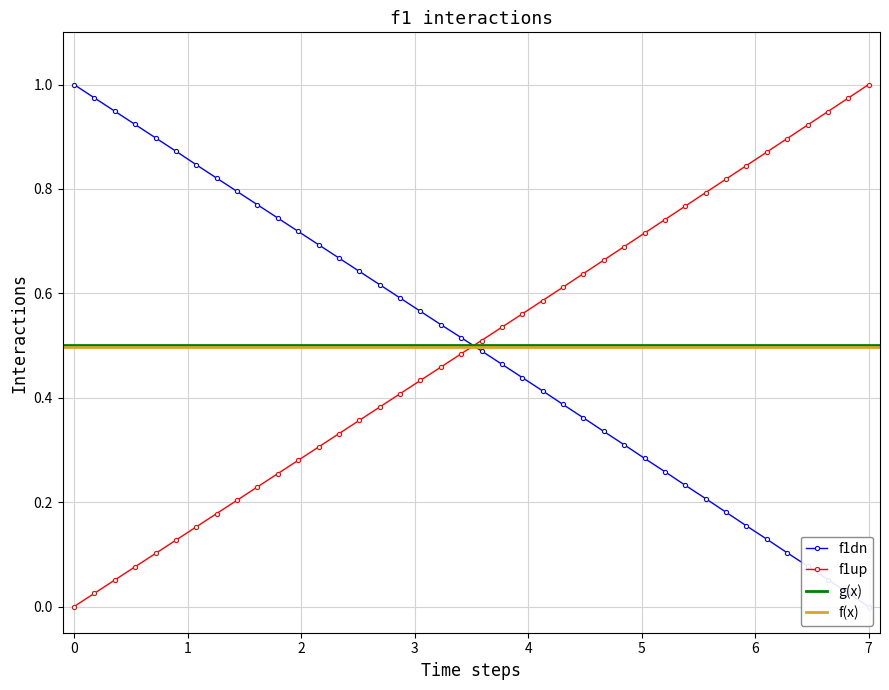

True or false: f1up has more than 2 interior local peaks.

False